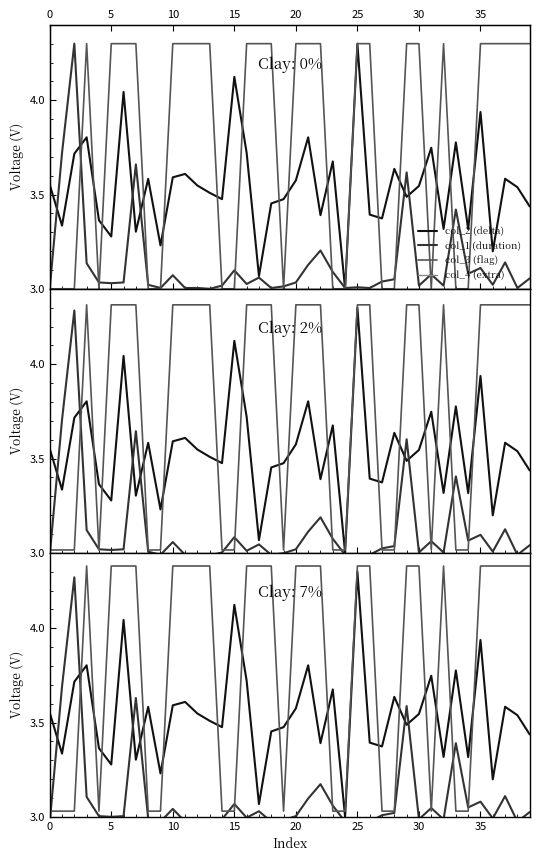

Does the chart have visible grid lines?

No